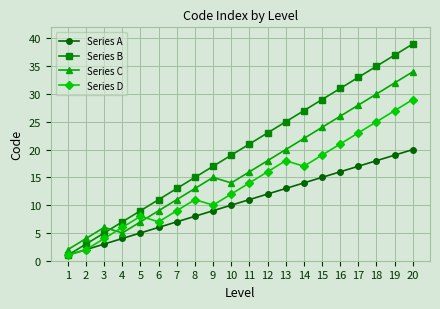

True or false: Series C and Series B cross at least once.

True